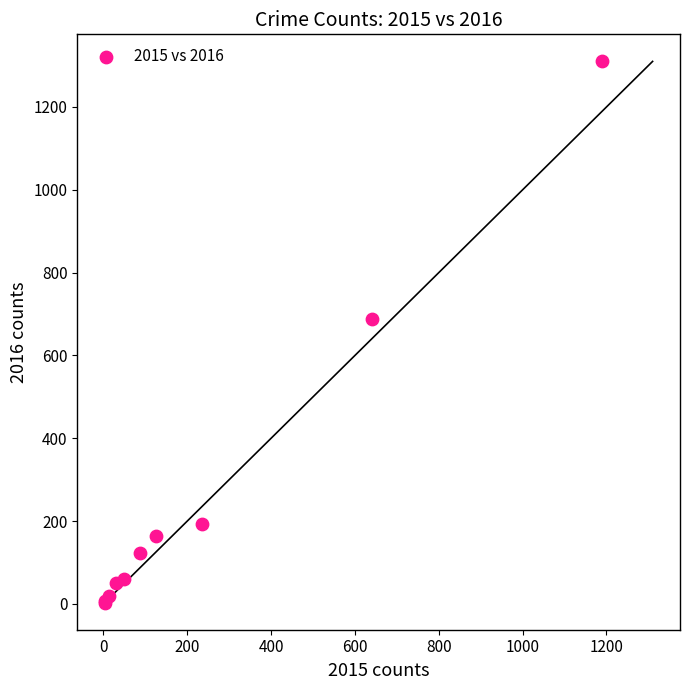

What Y value in the scatter plot is closest to 656?

689